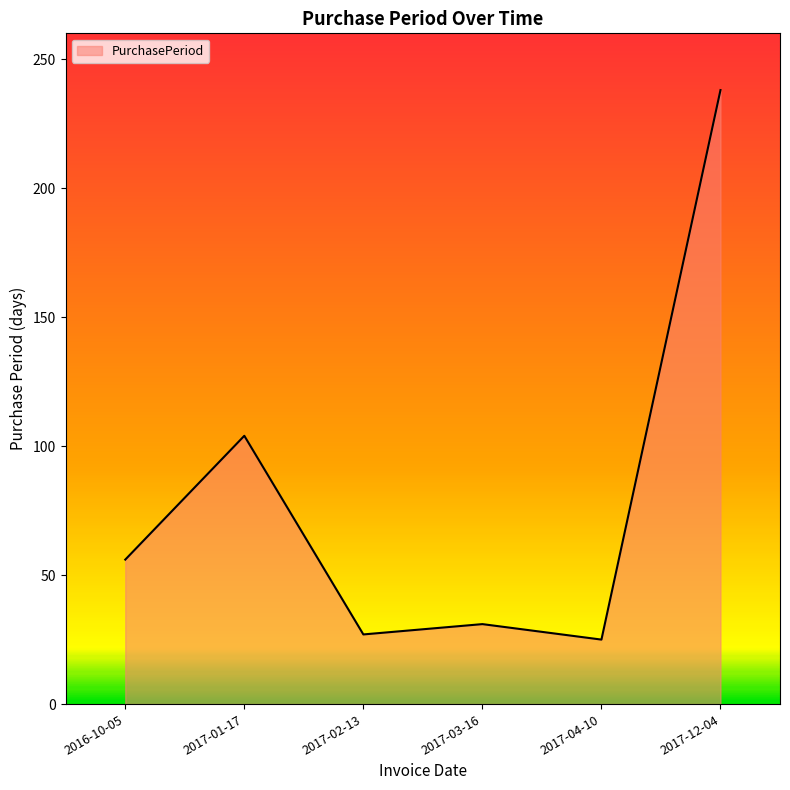

How many values are below 56?

3